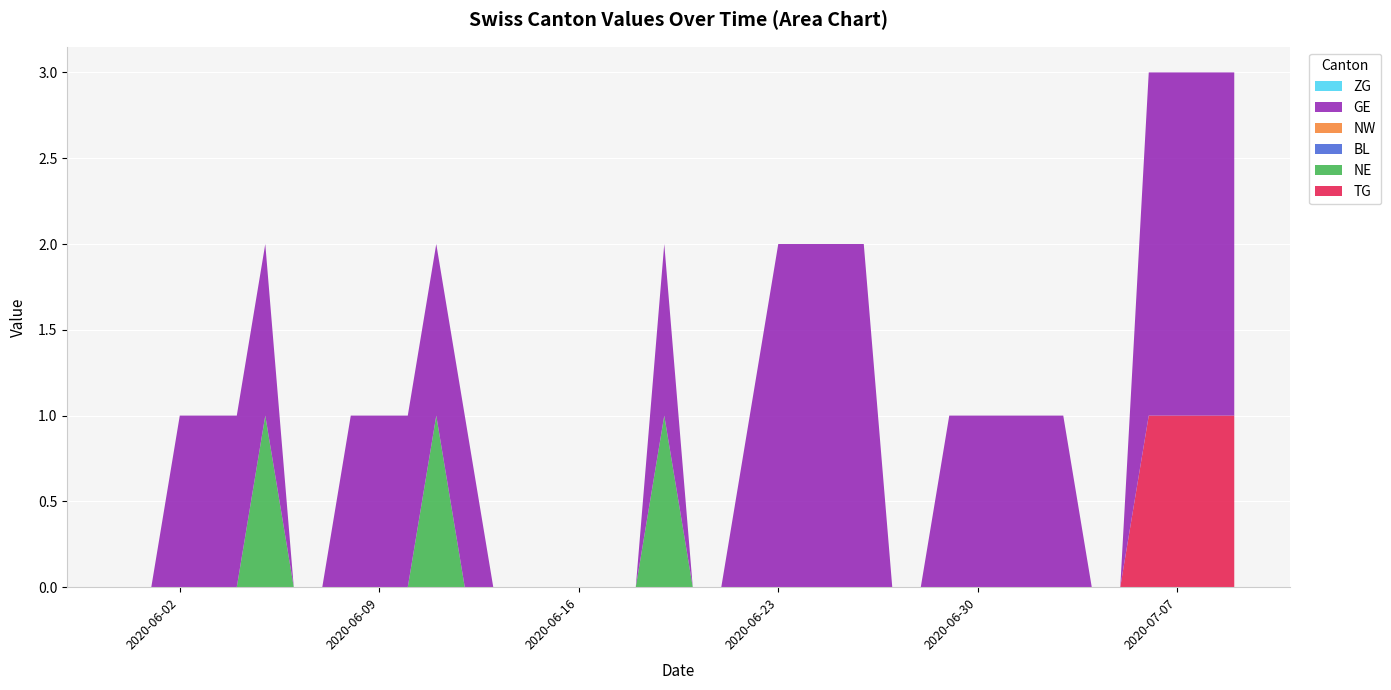

Reading left to right, transcribe all the data shown in this chart.

TG: 0=0	1=0	2=0	3=0	4=0	5=0	6=0	7=0	8=0	9=0	10=0	11=0	12=0	13=0	14=0	15=0	16=0	17=0	18=0	19=0	20=0	21=0	22=0	23=0	24=0	25=0	26=0	27=0	28=0	29=0	30=0	31=0	32=0	33=0	34=0	35=0	36=1	37=1	38=1	39=1
NE: 0=0	1=0	2=0	3=0	4=0	5=1	6=0	7=0	8=0	9=0	10=0	11=1	12=0	13=0	14=0	15=0	16=0	17=0	18=0	19=1	20=0	21=0	22=0	23=0	24=0	25=0	26=0	27=0	28=0	29=0	30=0	31=0	32=0	33=0	34=0	35=0	36=0	37=0	38=0	39=0
BL: 0=0	1=0	2=0	3=0	4=0	5=0	6=0	7=0	8=0	9=0	10=0	11=0	12=0	13=0	14=0	15=0	16=0	17=0	18=0	19=0	20=0	21=0	22=0	23=0	24=0	25=0	26=0	27=0	28=0	29=0	30=0	31=0	32=0	33=0	34=0	35=0	36=0	37=0	38=0	39=0
NW: 0=0	1=0	2=0	3=0	4=0	5=0	6=0	7=0	8=0	9=0	10=0	11=0	12=0	13=0	14=0	15=0	16=0	17=0	18=0	19=0	20=0	21=0	22=0	23=0	24=0	25=0	26=0	27=0	28=0	29=0	30=0	31=0	32=0	33=0	34=0	35=0	36=0	37=0	38=0	39=0
GE: 0=0	1=0	2=1	3=1	4=1	5=1	6=0	7=0	8=1	9=1	10=1	11=1	12=1	13=0	14=0	15=0	16=0	17=0	18=0	19=1	20=0	21=0	22=1	23=2	24=2	25=2	26=2	27=0	28=0	29=1	30=1	31=1	32=1	33=1	34=0	35=0	36=2	37=2	38=2	39=2
ZG: 0=0	1=0	2=0	3=0	4=0	5=0	6=0	7=0	8=0	9=0	10=0	11=0	12=0	13=0	14=0	15=0	16=0	17=0	18=0	19=0	20=0	21=0	22=0	23=0	24=0	25=0	26=0	27=0	28=0	29=0	30=0	31=0	32=0	33=0	34=0	35=0	36=0	37=0	38=0	39=0